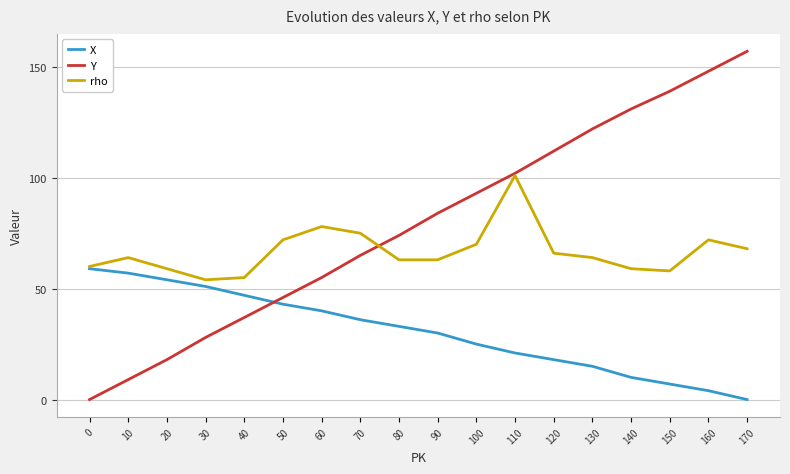

What is the maximum value for X?

59